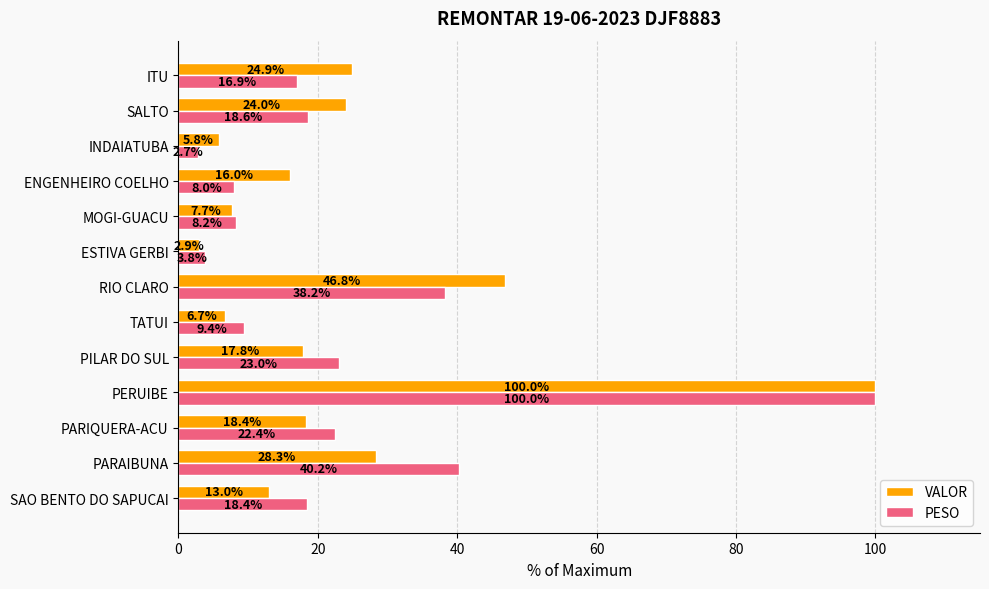

Which series has the widest spread of values?

PESO